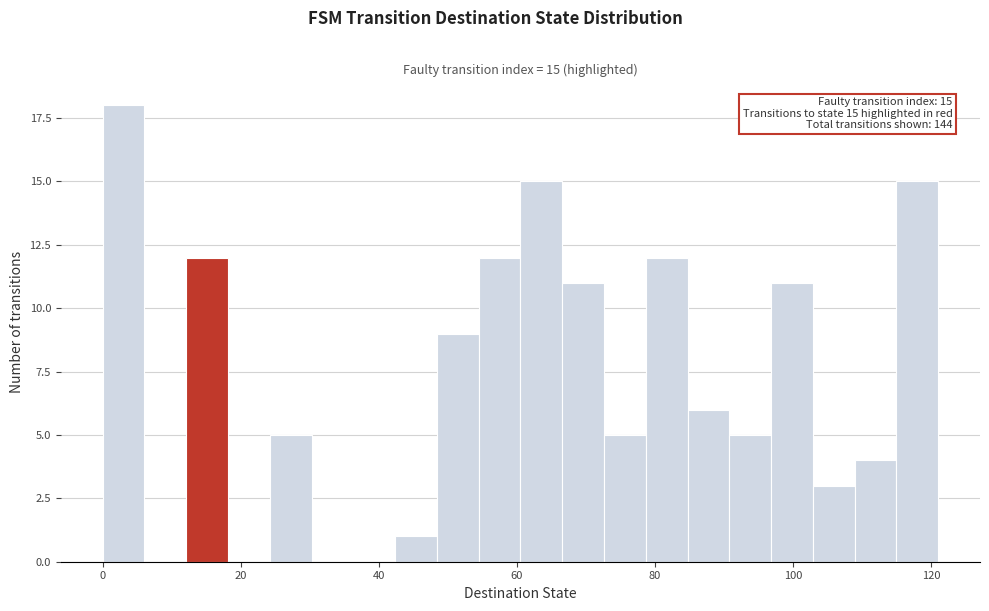

Around what value on the x-axis is the tallest bar? Give the approximate position of its centre, as read against the axis.

4